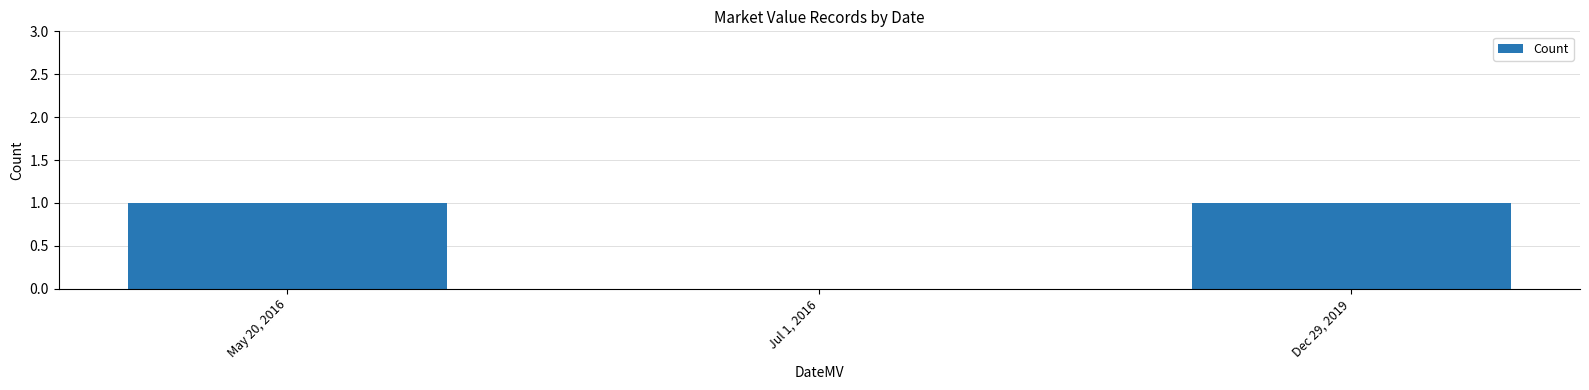

True or false: the data shows 1 at Dec 29, 2019.

True